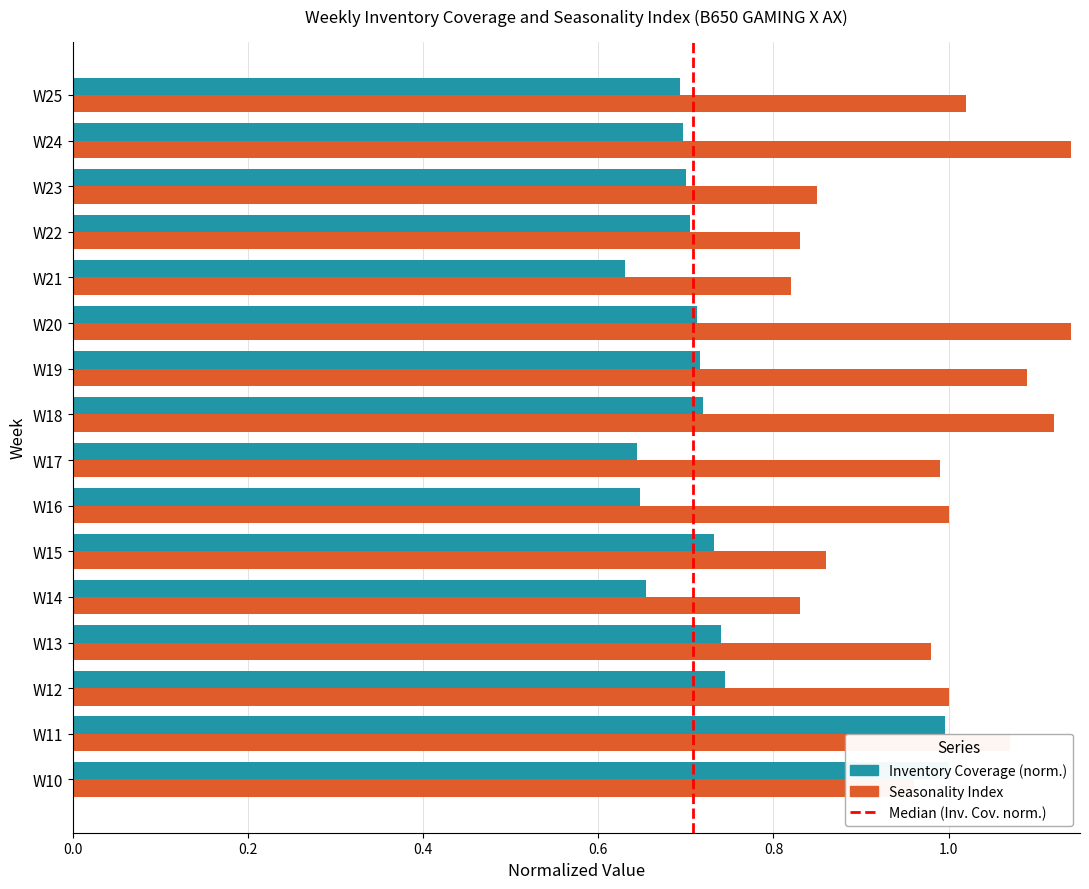

What is the value of the Seasonality Index bar at the 15th from the left?

1.1